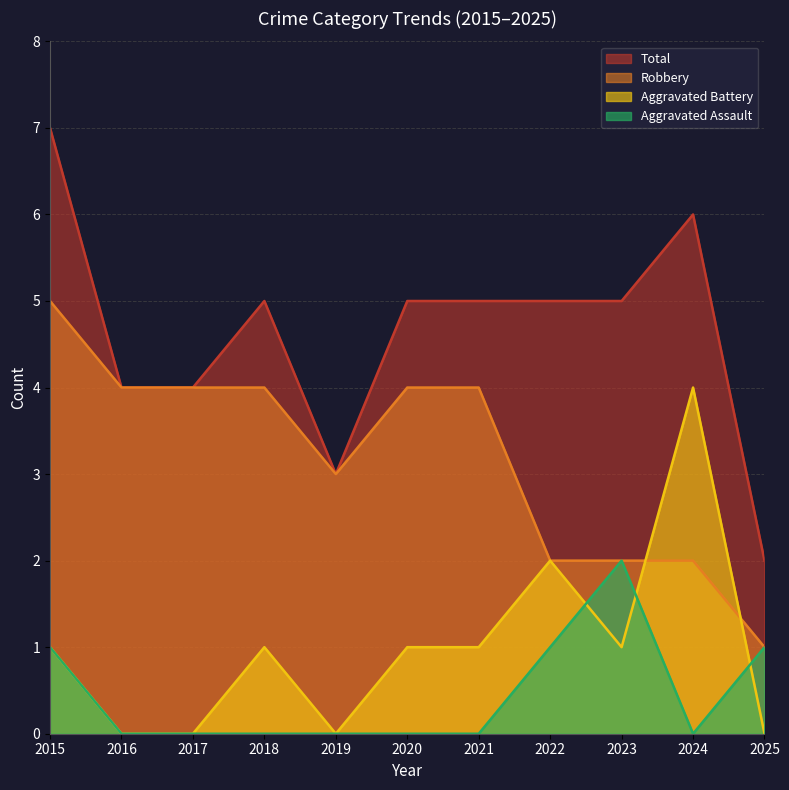

What is the value of the Total point at the 7th from the left?

5